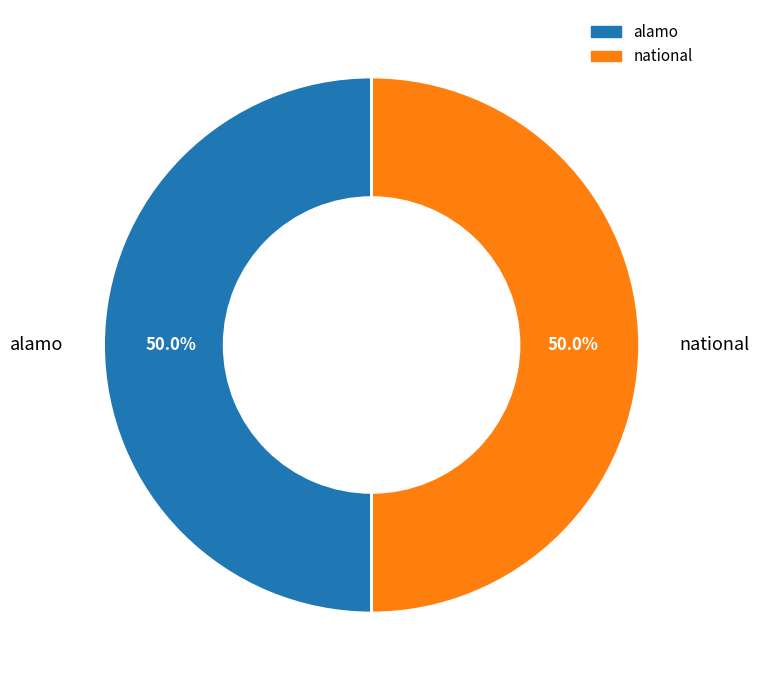

To the nearest percent, what portion does alamo represent?

50%